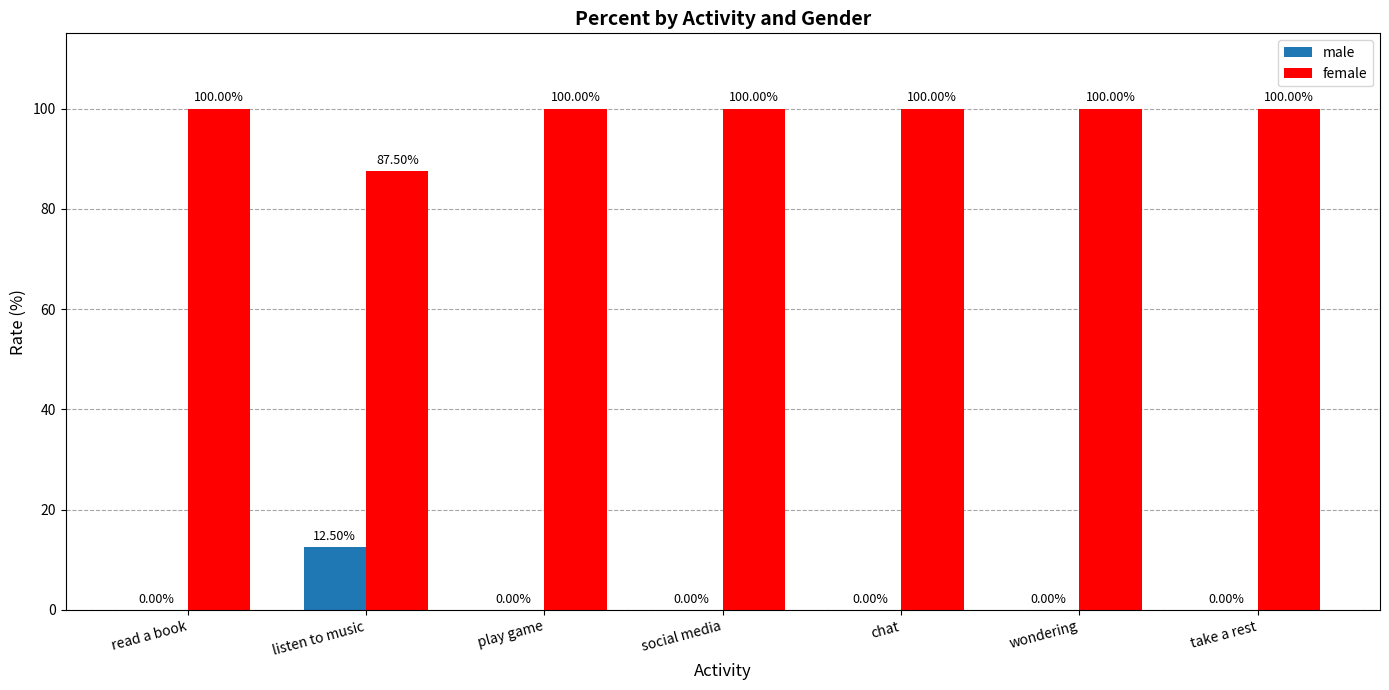

Reading left to right, what are all the values shown in this chart?

male: 0.0	12.5	0.0	0.0	0.0	0.0	0.0
female: 100.0	87.5	100.0	100.0	100.0	100.0	100.0